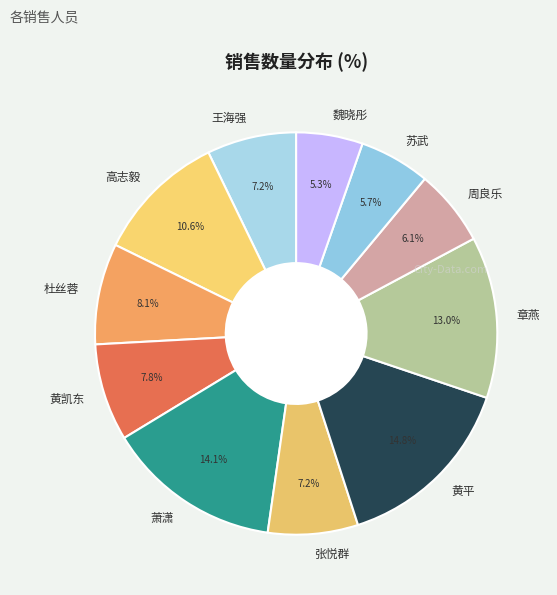

Which slice is the largest?

黄平